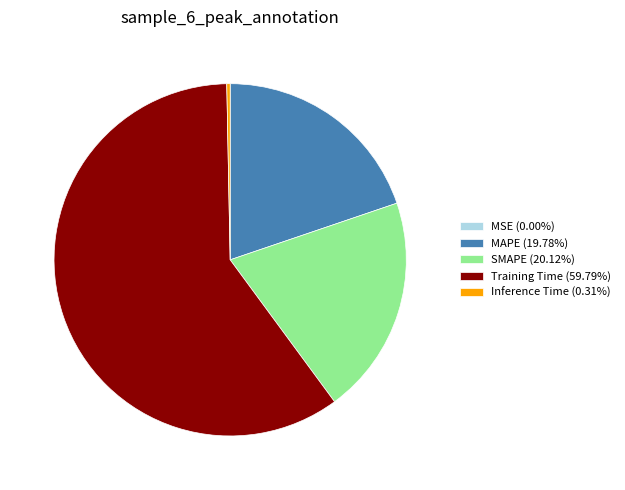

Combined, do SMAPE (20.12%) and Training Time (59.79%) account for over 50%?

Yes